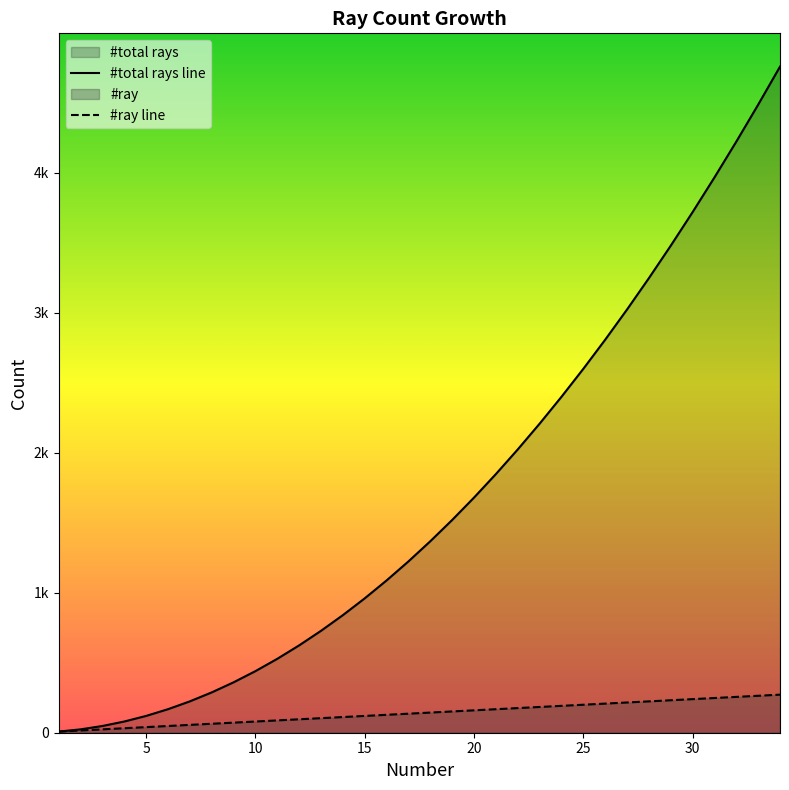

True or false: #ray and #total rays cross at least once.

False